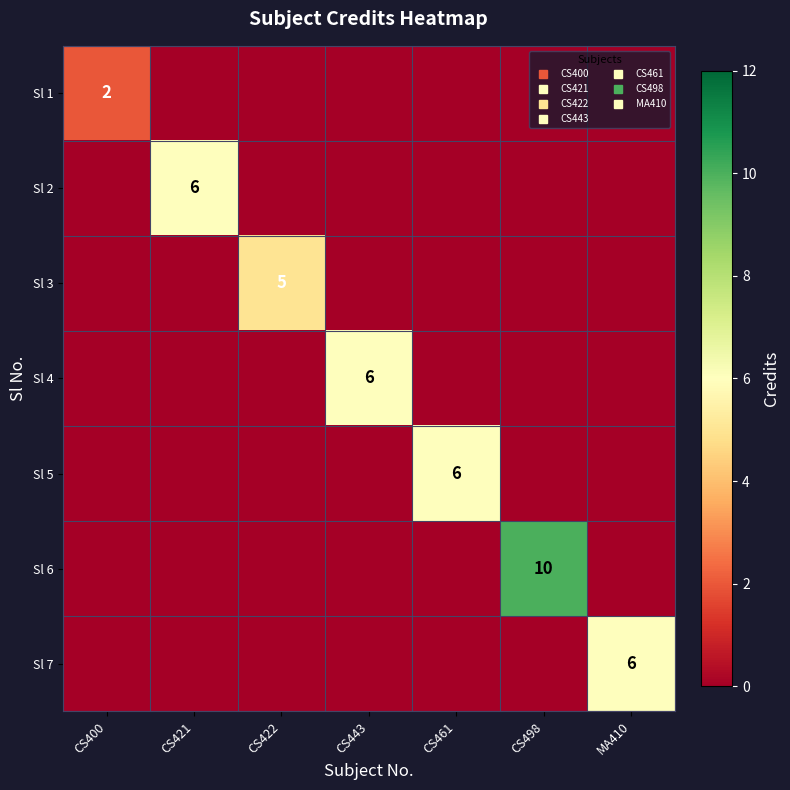

Which series changed the most between CS421 and CS422?

Sl 2